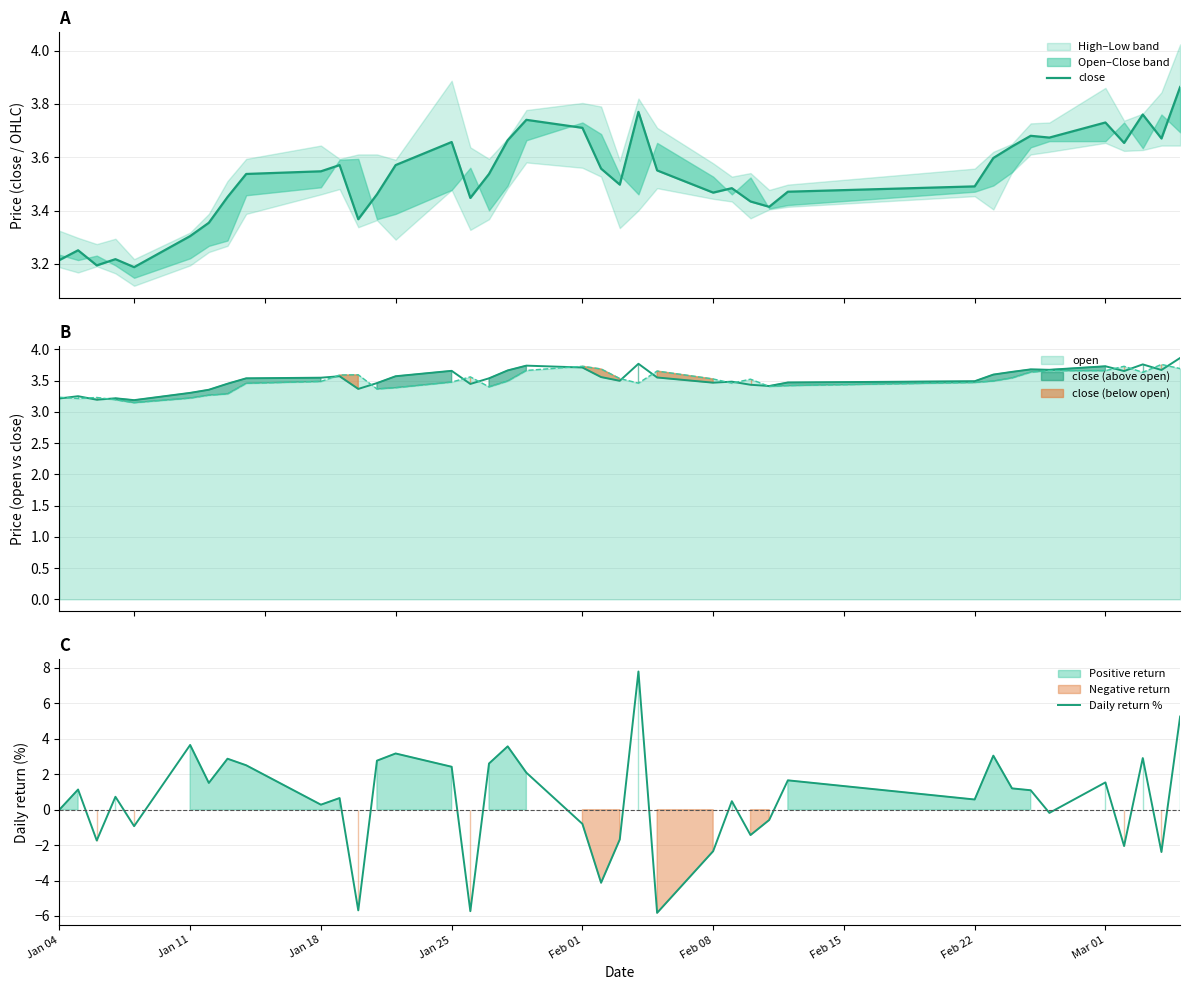

What is the maximum value for open?

3.8